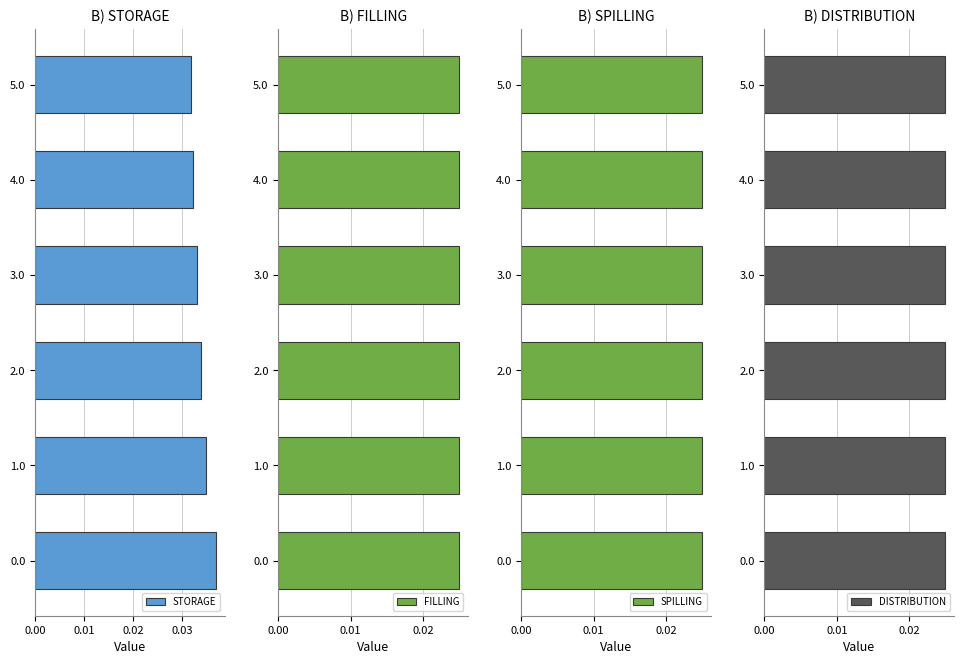

How many groups of bars are there?

6